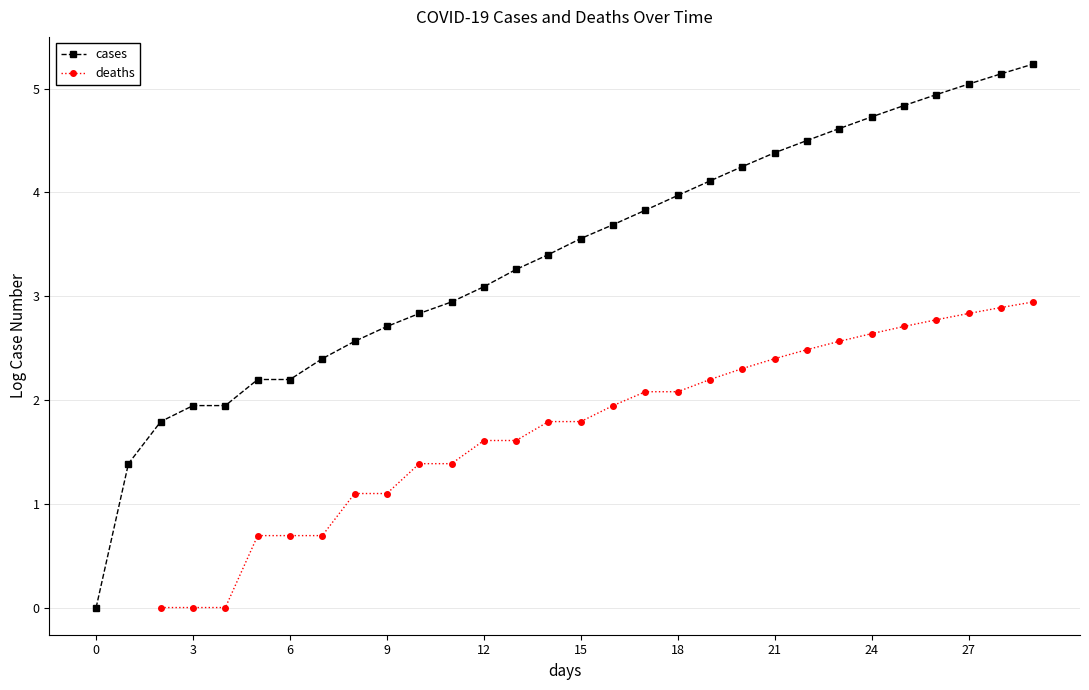

What is the greatest value displayed?

5.2